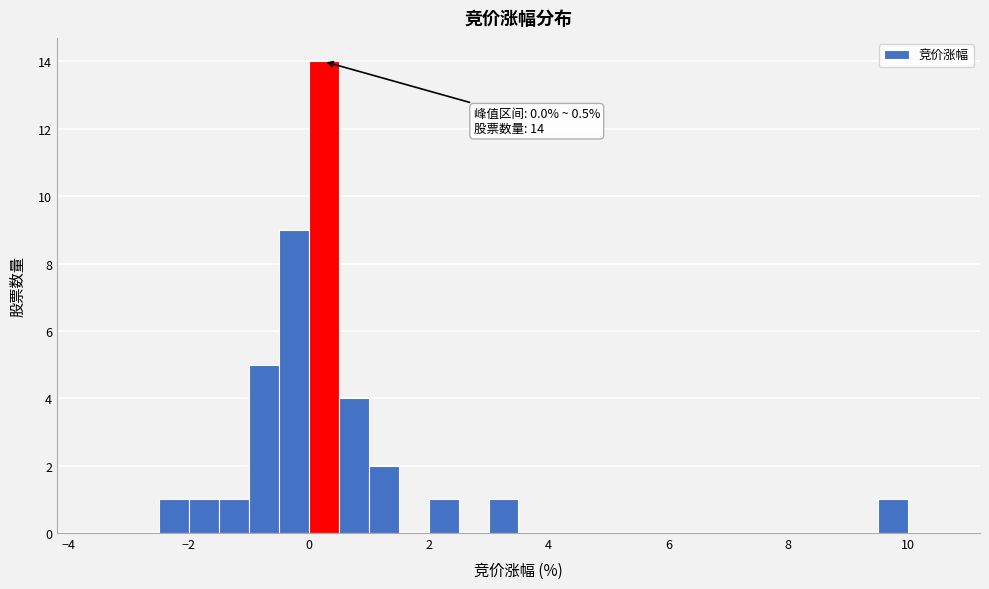

Around what value on the x-axis is the tallest bar? Give the approximate position of its centre, as read against the axis.

0.2